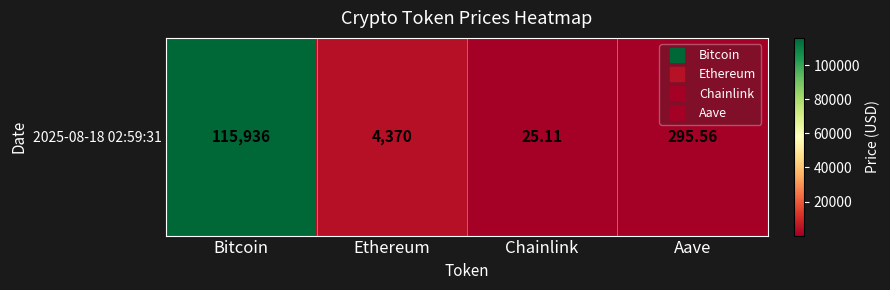

Reading right to left, extract all data points from this chart.

295.6	25.1	4370.1	115936.0